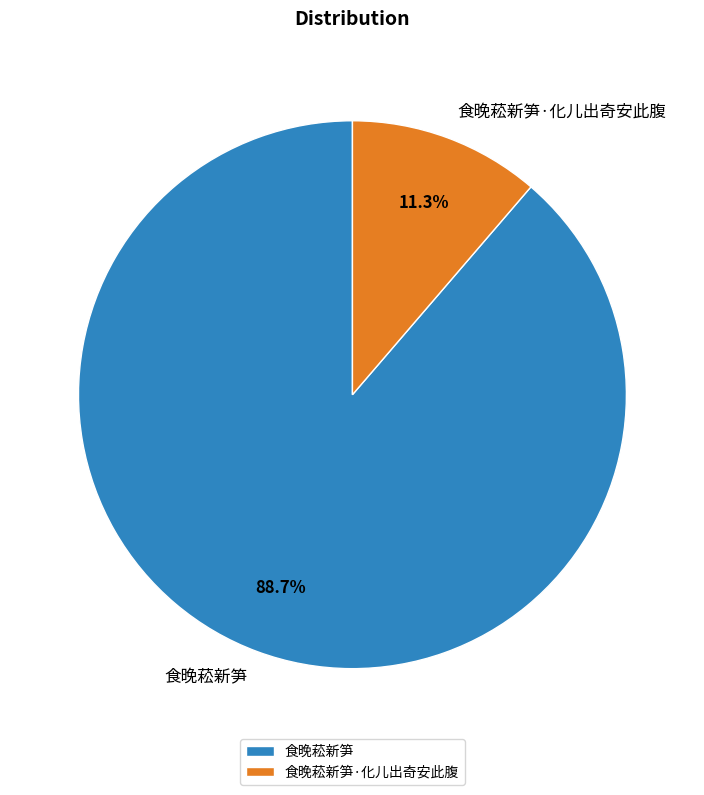

Between 食晚菘新笋·化儿出奇安此腹 and 食晚菘新笋, which is larger?

食晚菘新笋